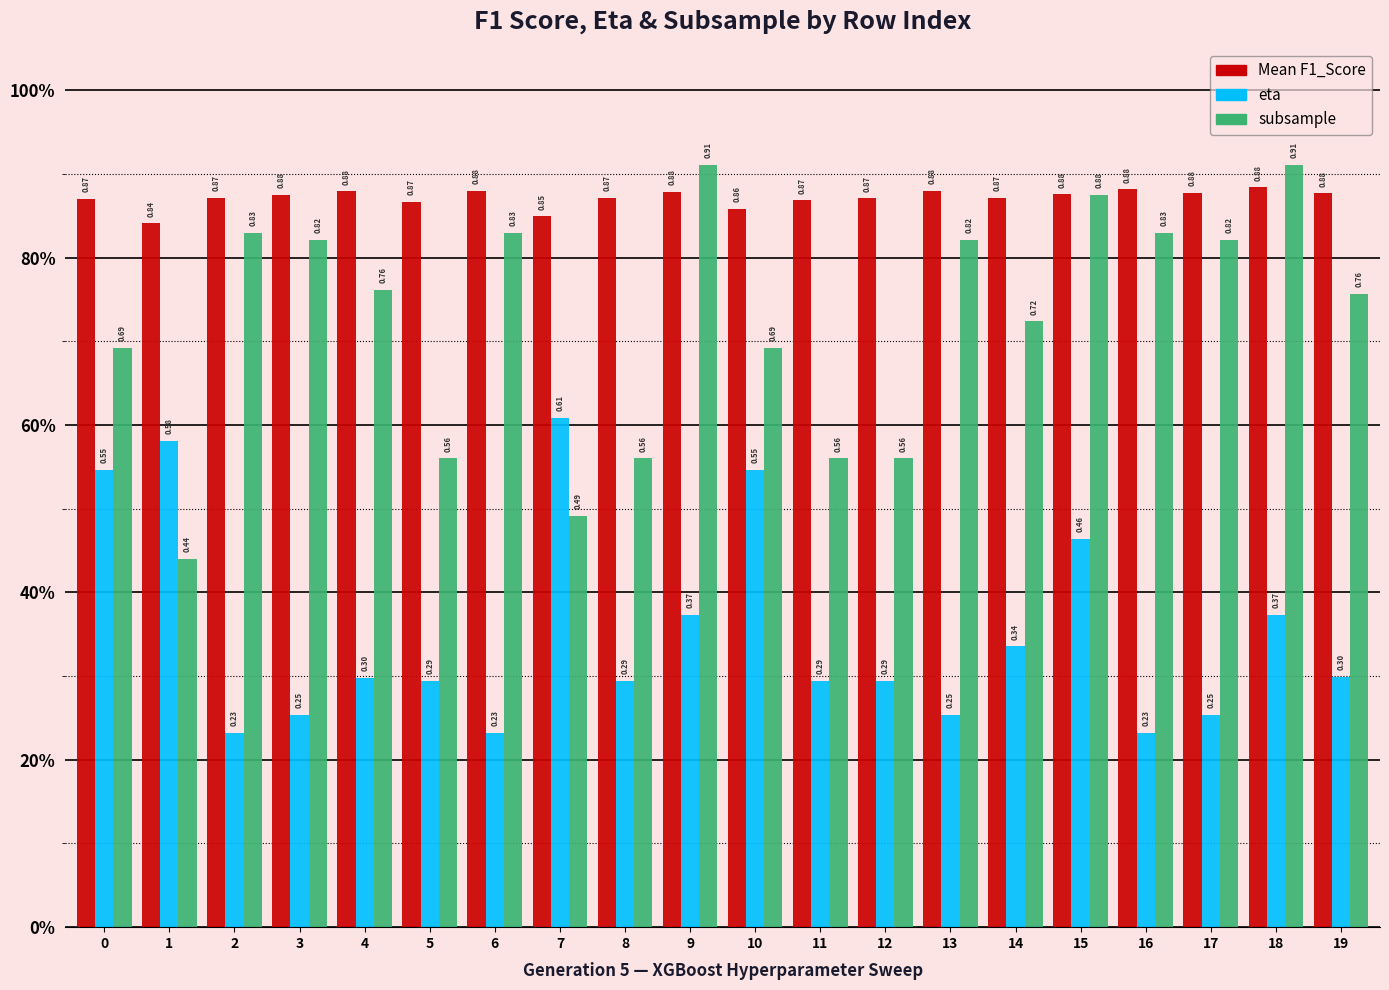

Rank the series by their average value, from lowest to highest.

eta, subsample, Mean F1_Score